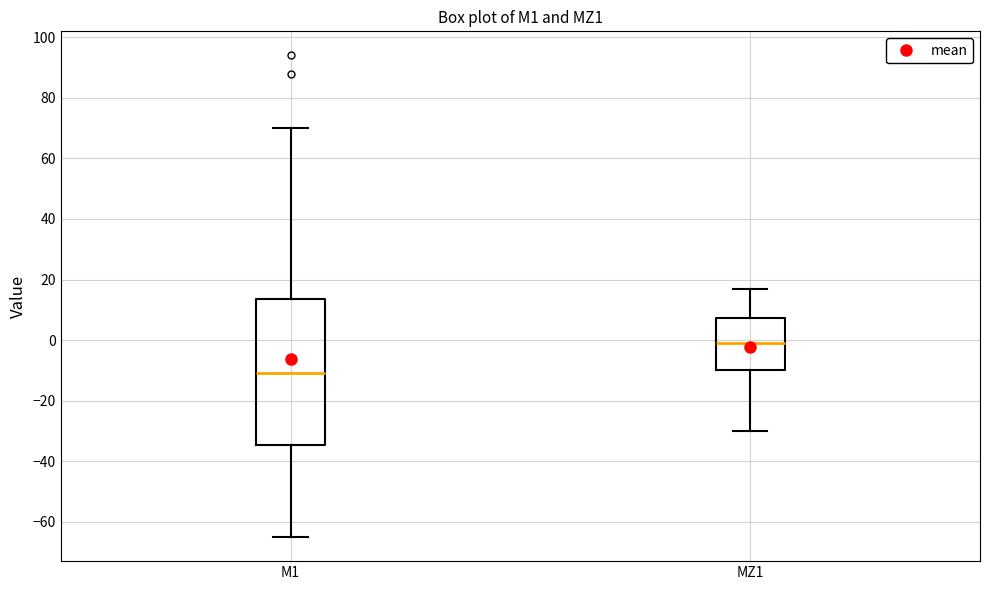

Reading left to right, transcribe this box plot: for each box, give where its median line is, the range the box spans, and where its two whiskers end, as read against the y-axis. The values are not printed on the chart, so give them approximately, as read against the axis.

M1: median -10, box -34 to 14, whiskers -64 to 70
MZ1: median 0, box -10 to 8, whiskers -30 to 18